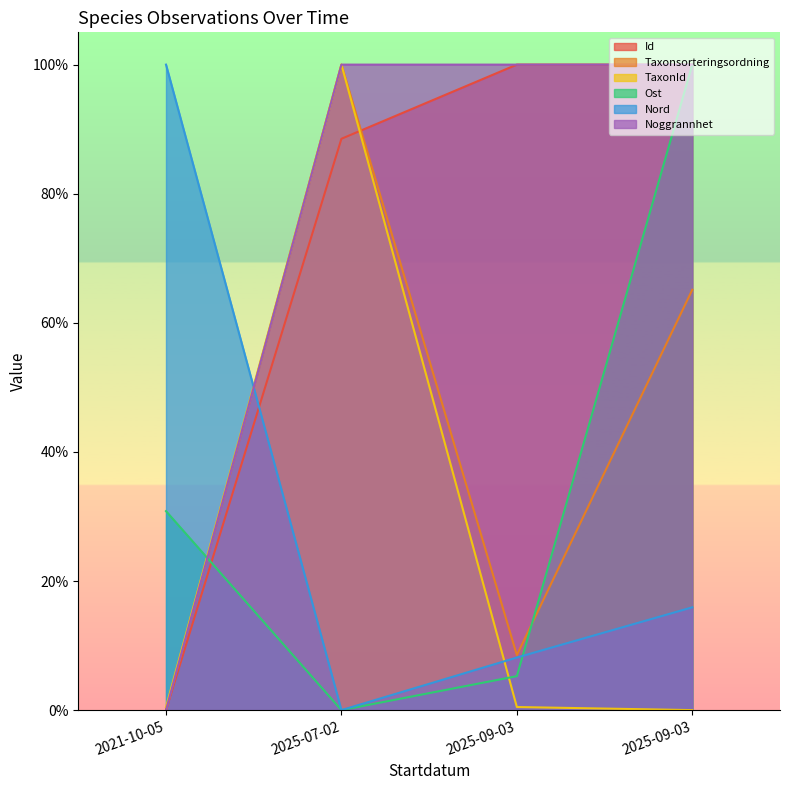

Between 2025-07-02 and 2025-09-03, which series saw the biggest shift?

TaxonId